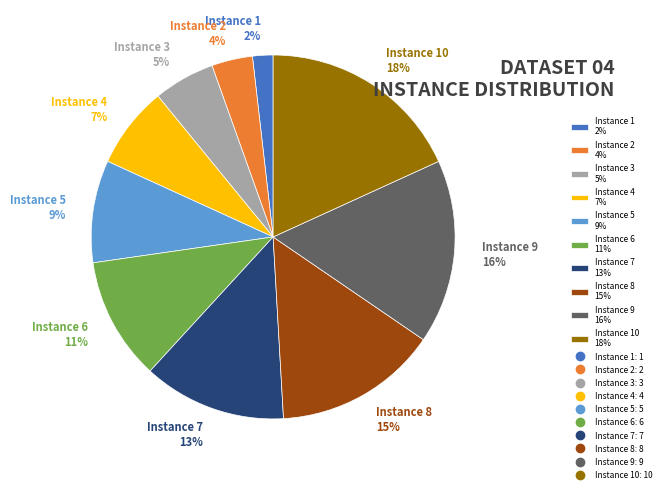

Is Instance 7 13% the majority of the pie?

No